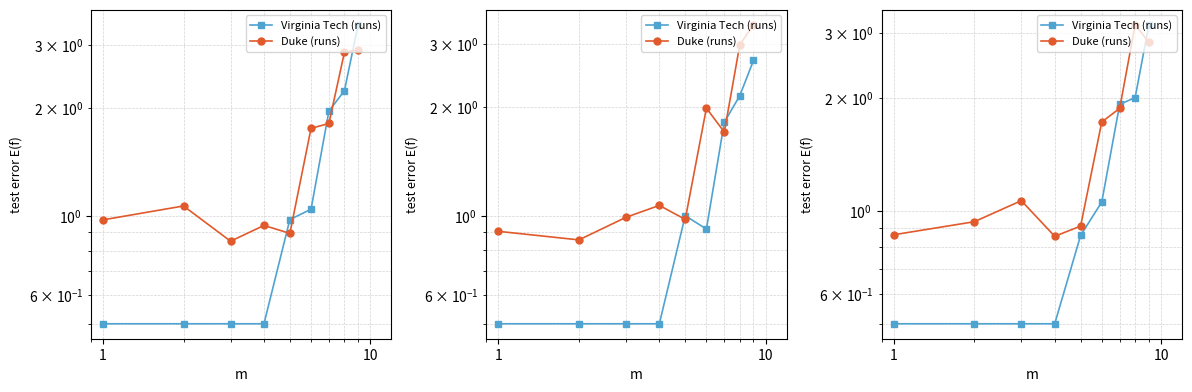

How many data points does each series have?

9